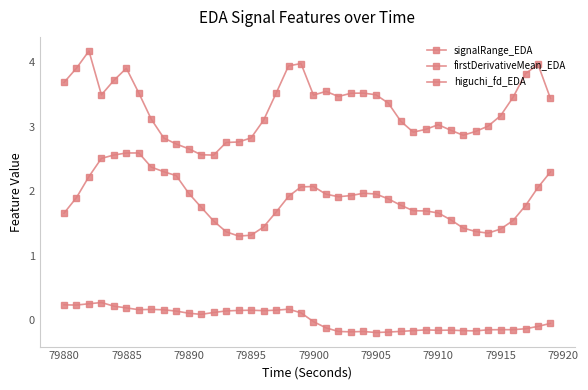

Is this an area chart (filled region under the line)?

No